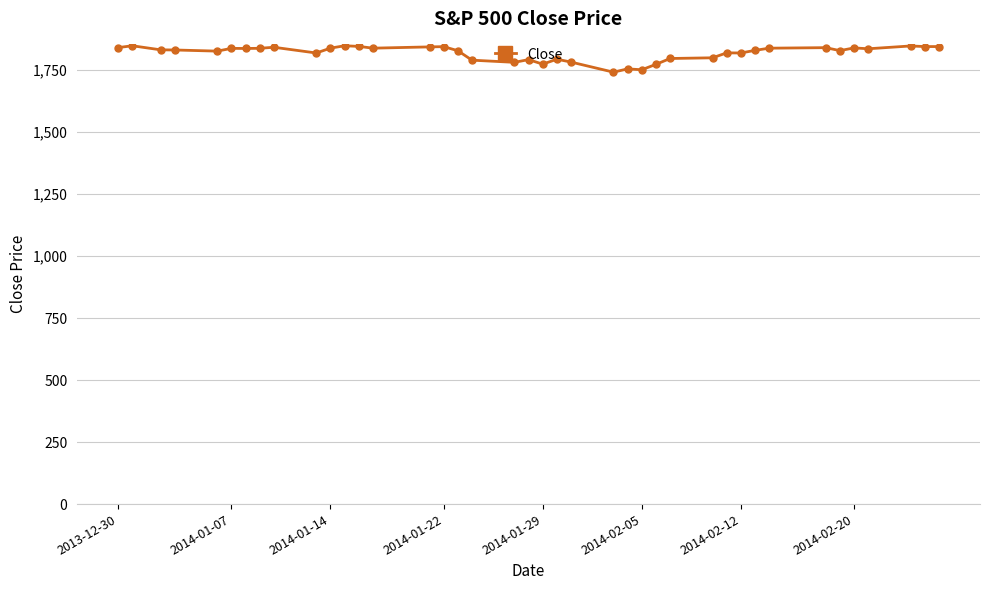

What is the value of the 30th point from the left?

1819.8